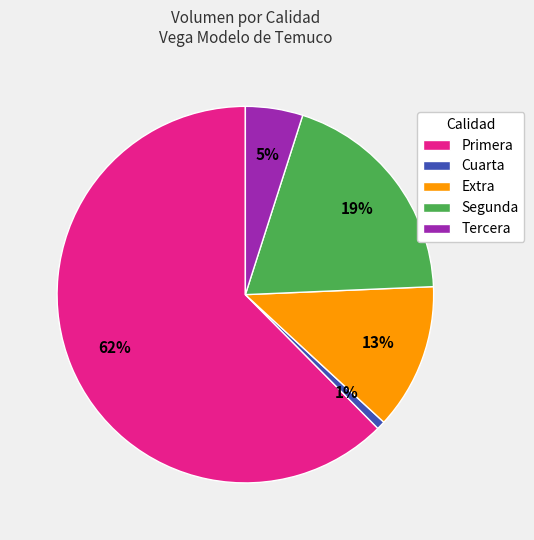

Is it true that Tercera is 5% of the pie?

True